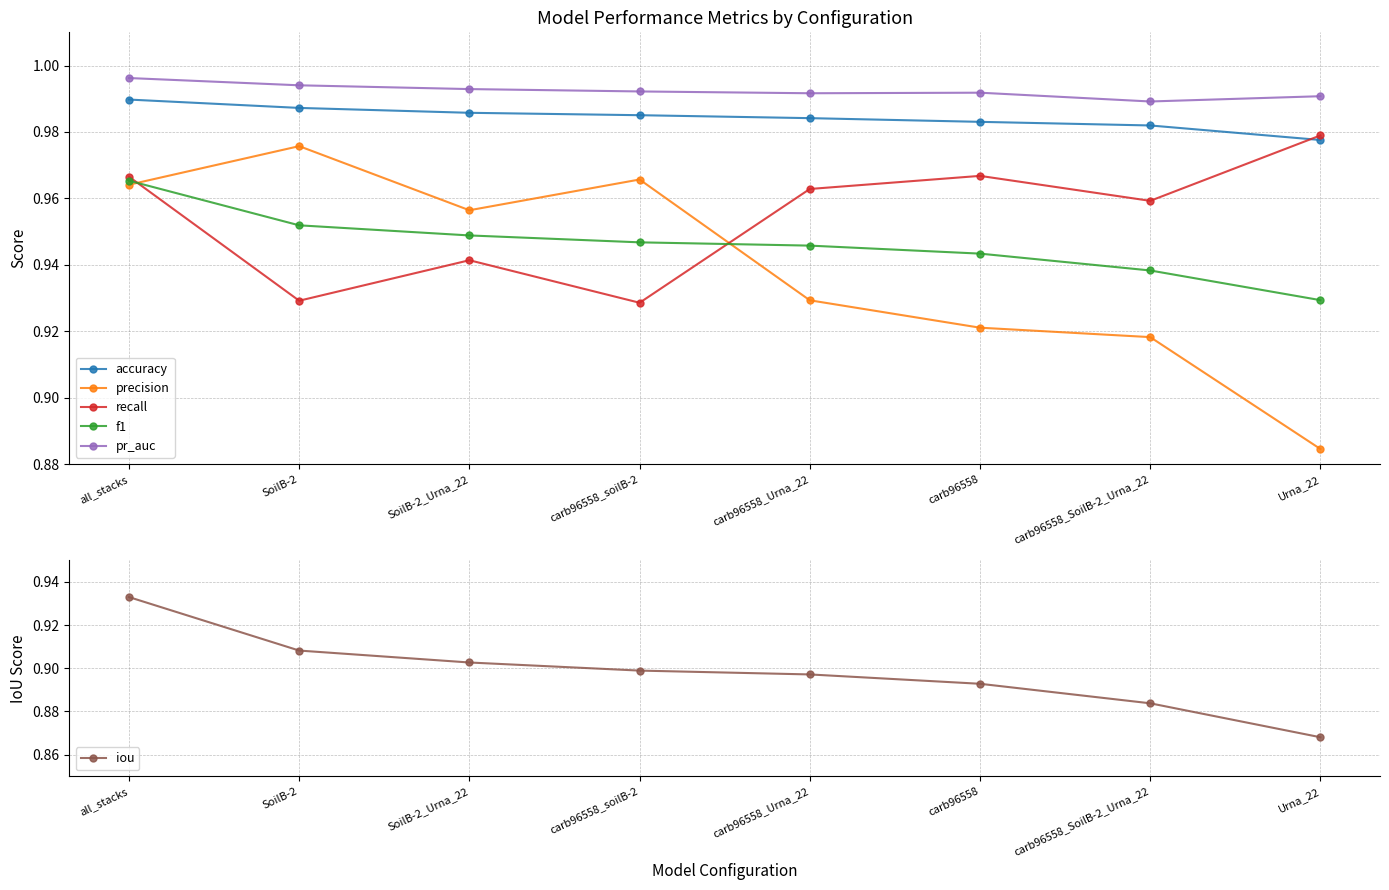

True or false: iou and accuracy intersect in this chart.

False